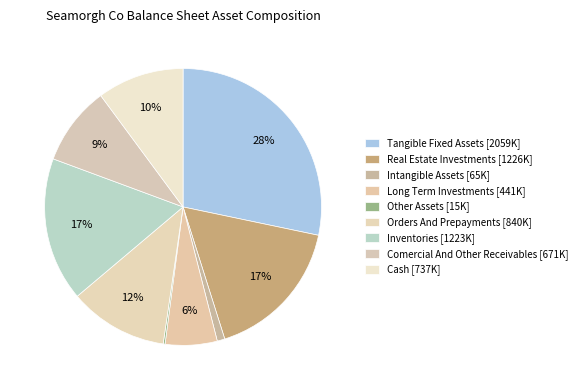

Rank the categories by value from lowest to highest.

other_assets, intangible_assets, long_term_investments, comercial_and_other_receivables, cash, orders_and_prepayments, inventories, real_estate_investments, tangible_fixed_assets